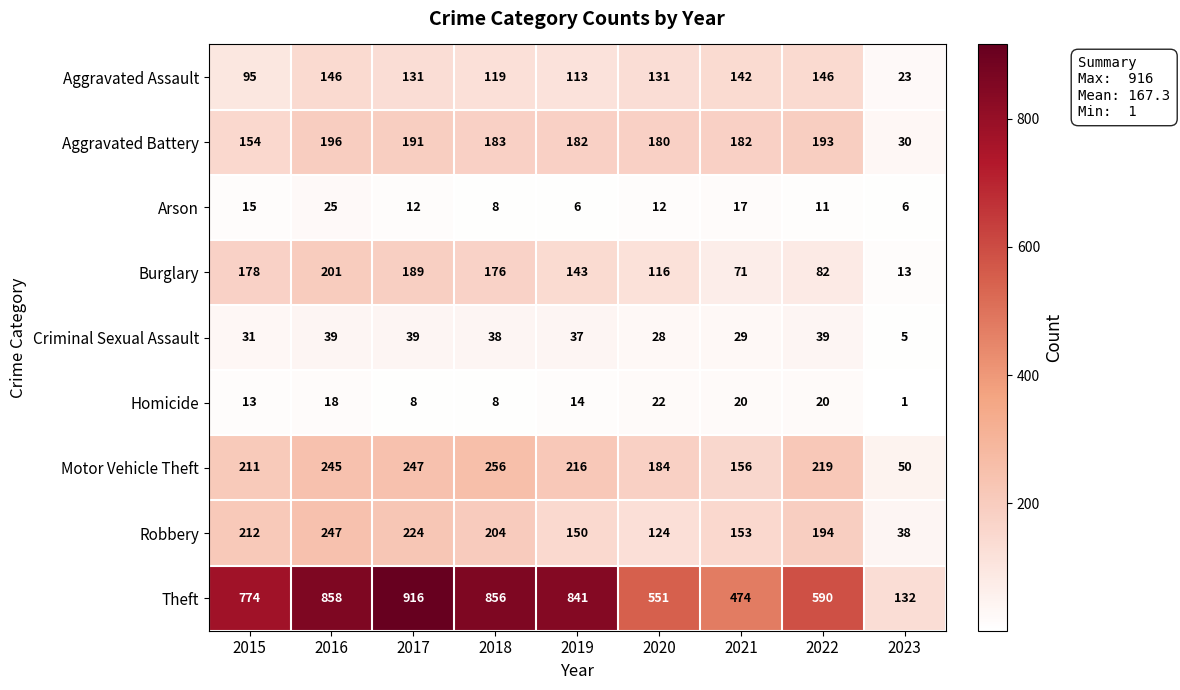

What is the difference between the highest and lowest values at 2022?

579